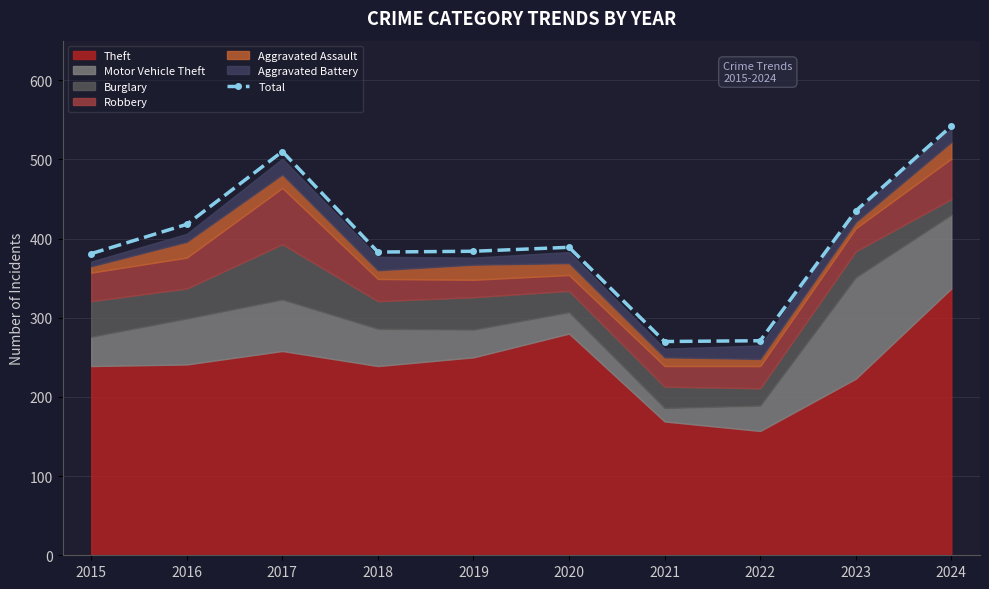

Reading left to right, what are all the values shown in this chart?

2015=381	2016=418	2017=510	2018=383	2019=384	2020=389	2021=270	2022=271	2023=435	2024=542